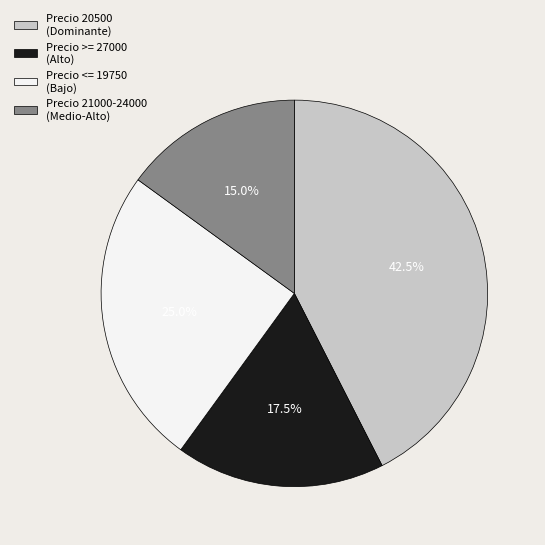

Does Precio 21000-24000 (Medio-Alto) account for over 50% of the chart?

No